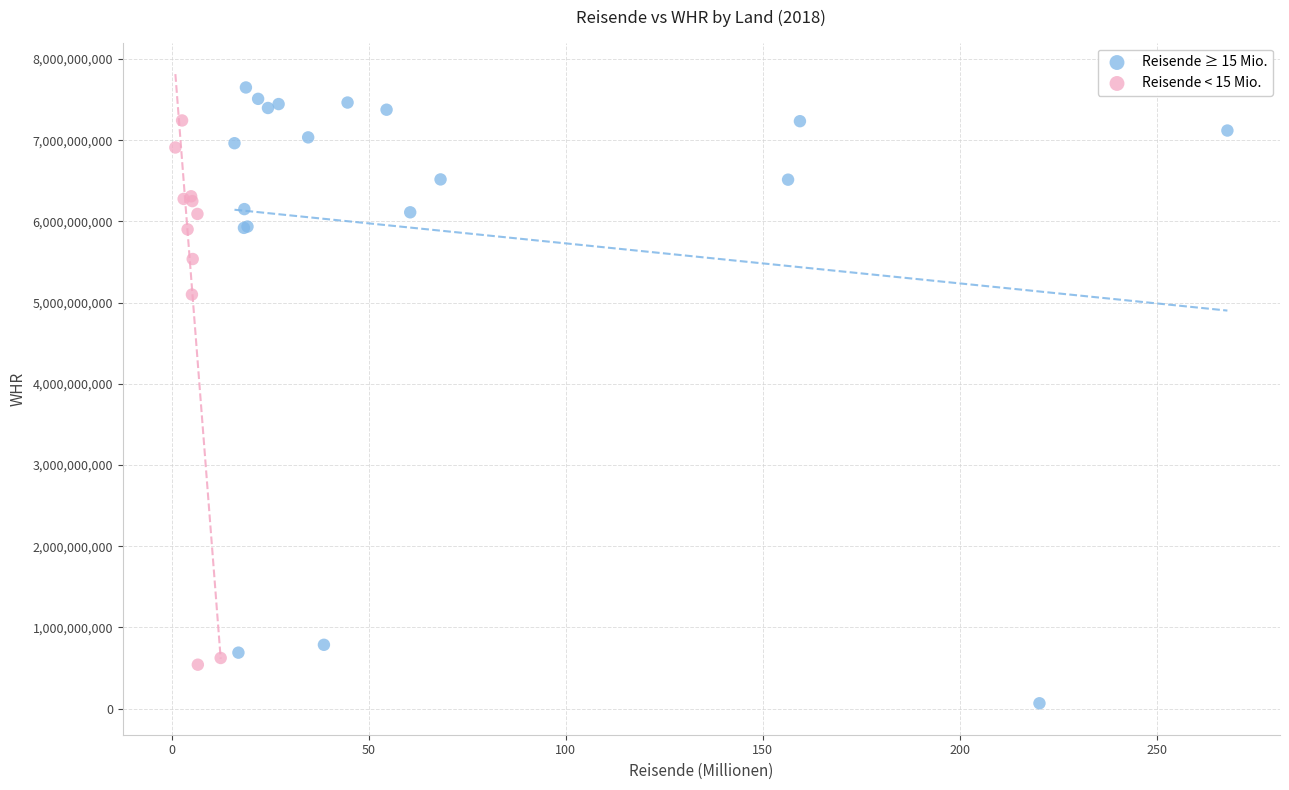

What are all the series names shown in the legend?

Reisende ≥ 15 Mio., Reisende < 15 Mio.